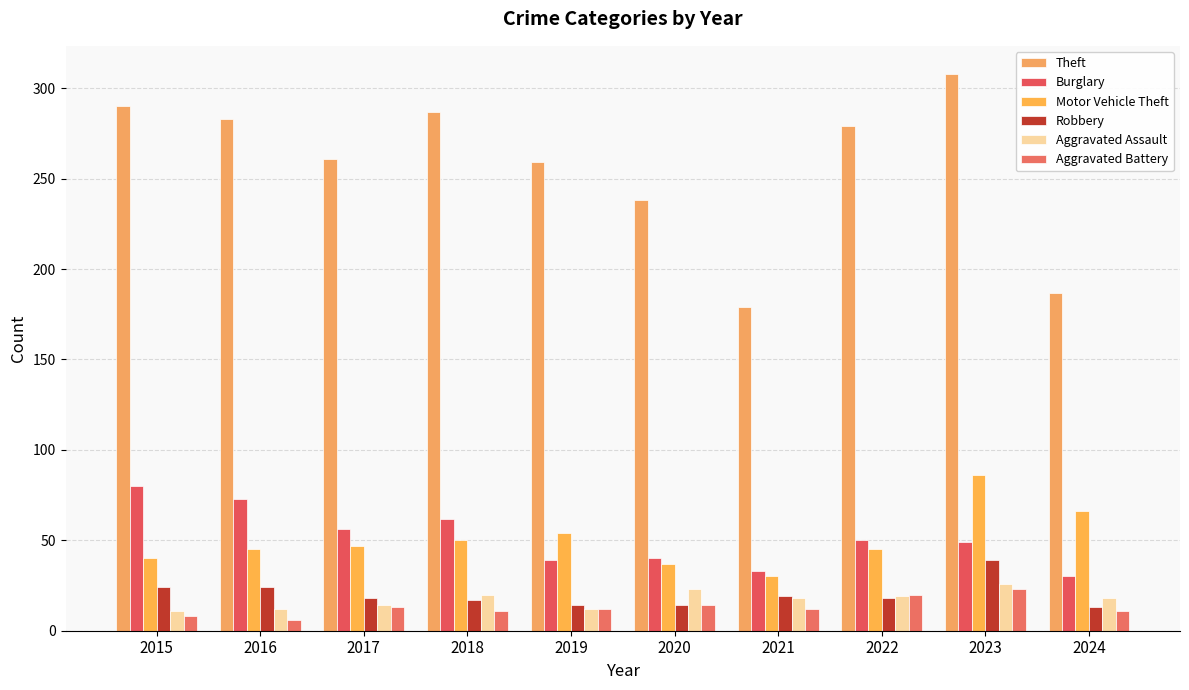

How many groups of bars are there?

10